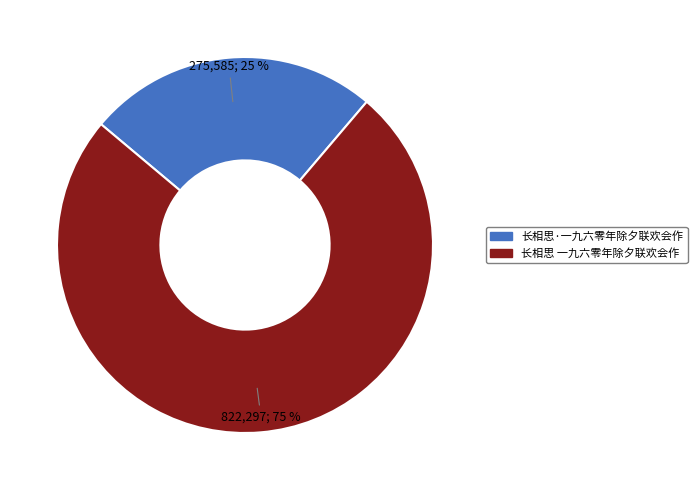

Does 长相思·一九六零年除夕联欢会作 account for over 50% of the chart?

No